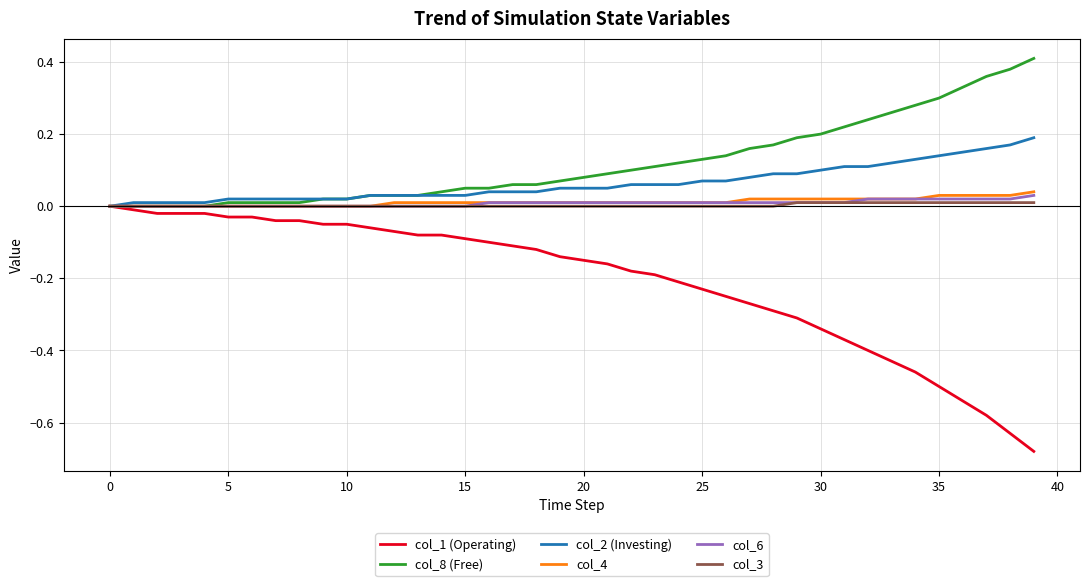

Which series has the largest total across all categories?

col_8 (Free)